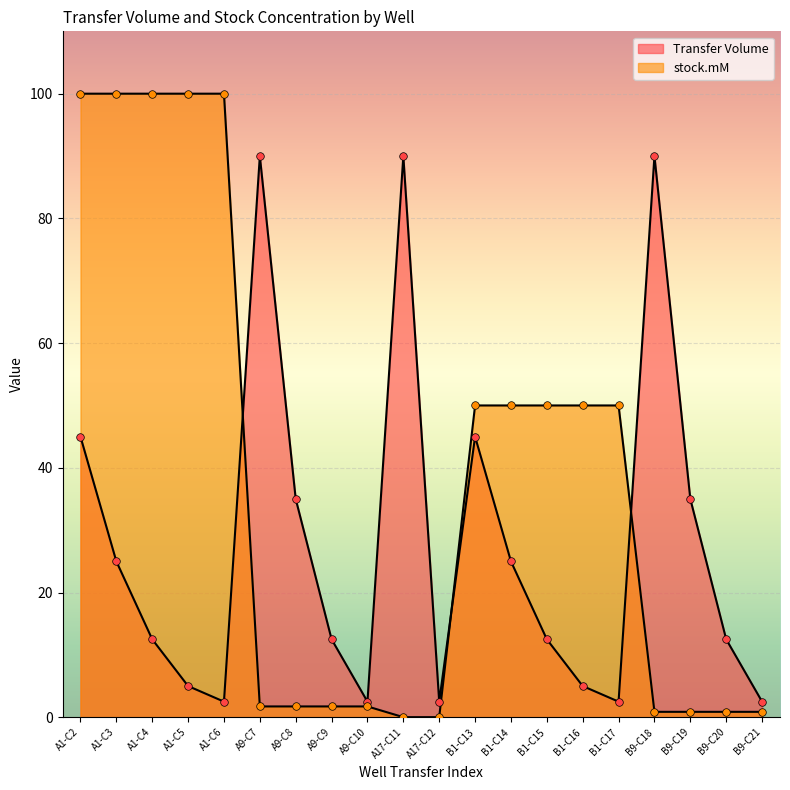

Which series contains the lowest Y value?

stock.mM